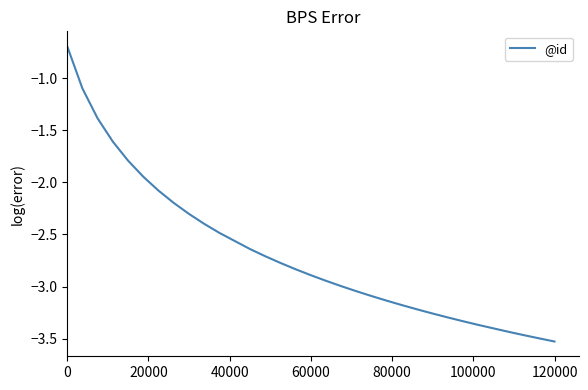

What is the sum of all values?

-82.6